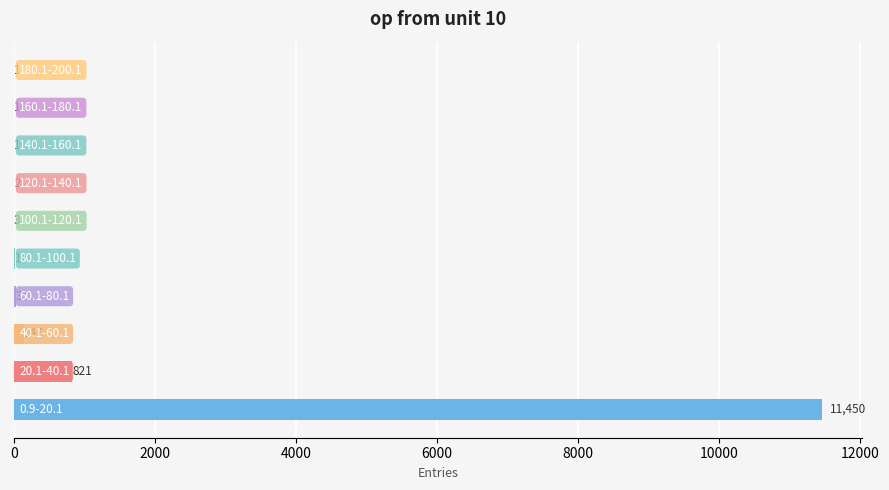

What is the maximum value shown in the chart?

11450